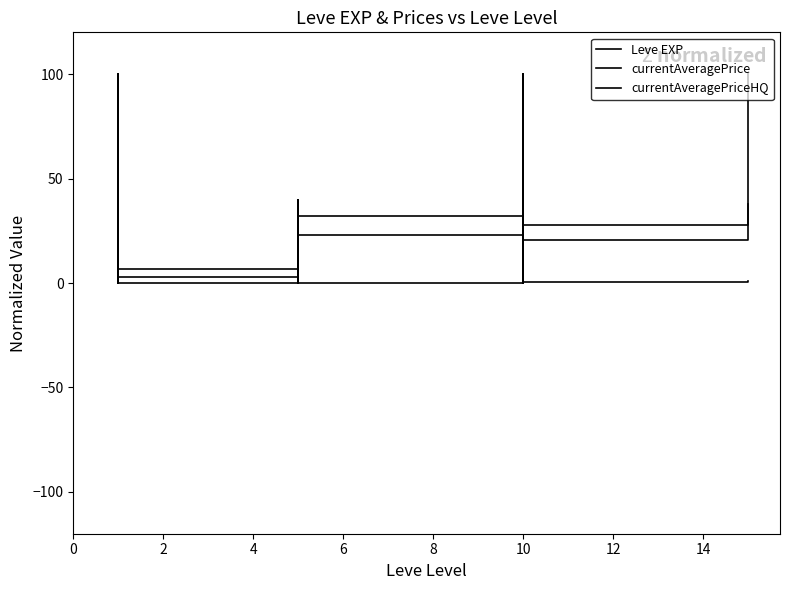

How many interior local peaks does the currentAveragePrice series have?

5